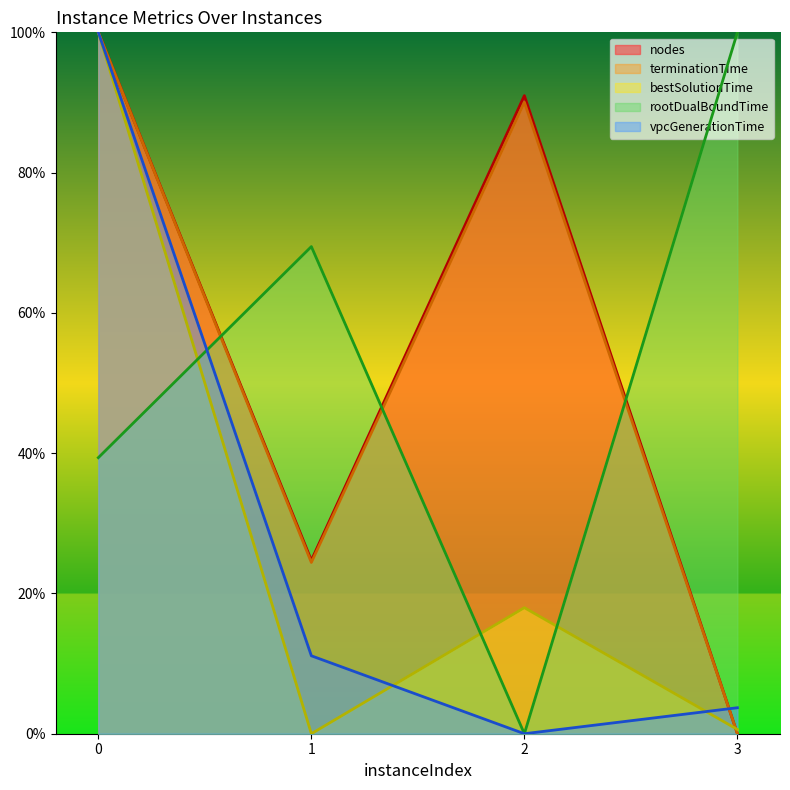

What is the difference between the rootDualBoundTime values at 2 and 0?

39.4